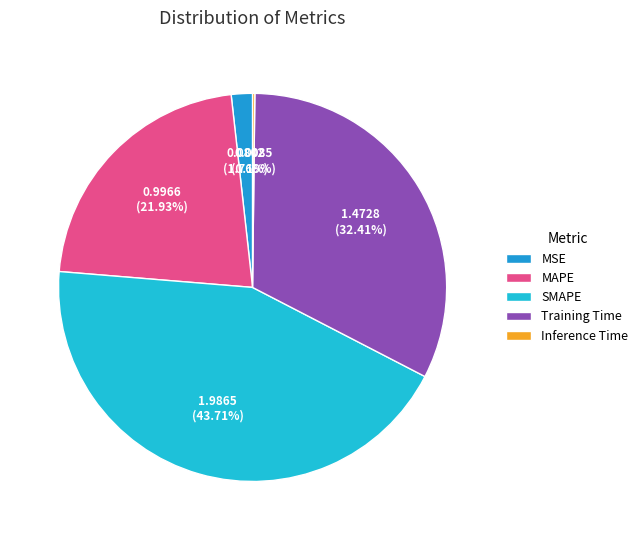

What is the ratio of the value at MAPE to the value at SMAPE?

0.5